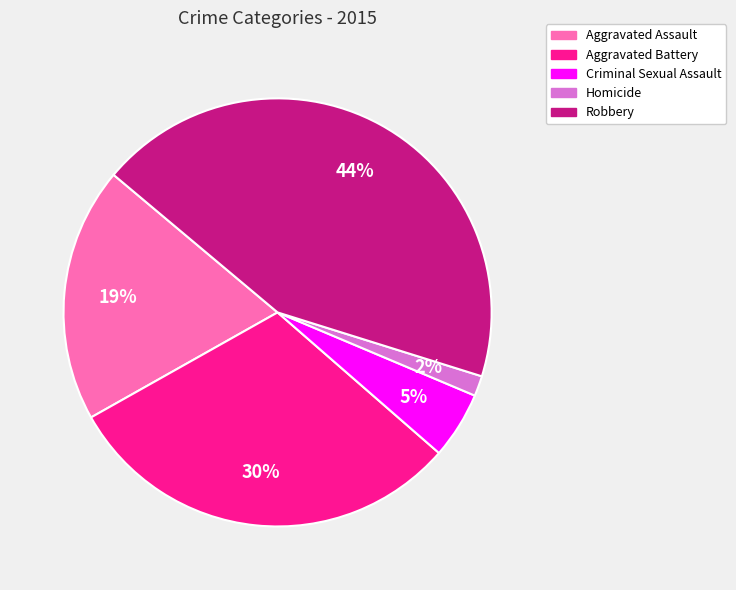

What is the largest slice in the pie chart?

Robbery